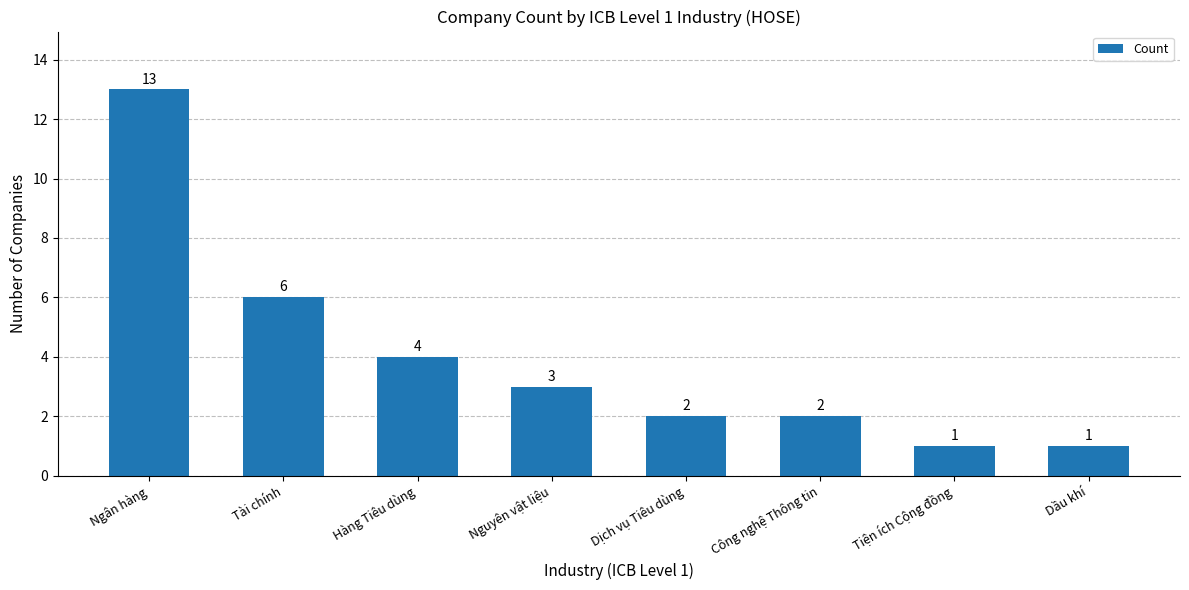

Reading left to right, list all the values displayed in this chart.

Ngân hàng=13	Tài chính=6	Hàng Tiêu dùng=4	Nguyên vật liệu=3	Dịch vụ Tiêu dùng=2	Công nghệ Thông tin=2	Tiện ích Cộng đồng=1	Dầu khí=1